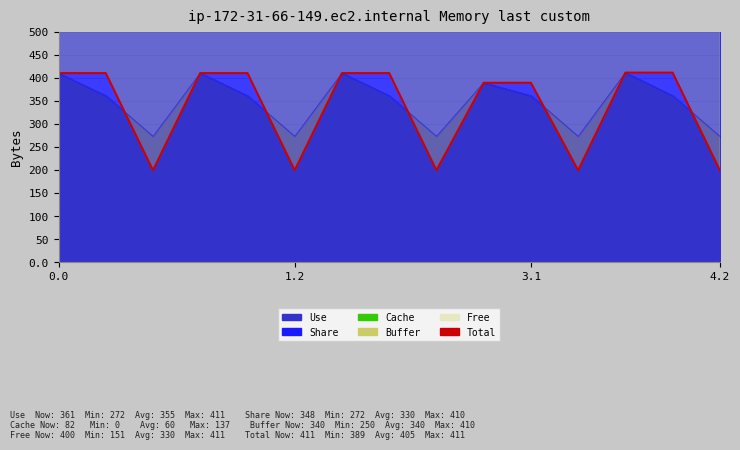

The value at 9 is 389.0. True or false?

True